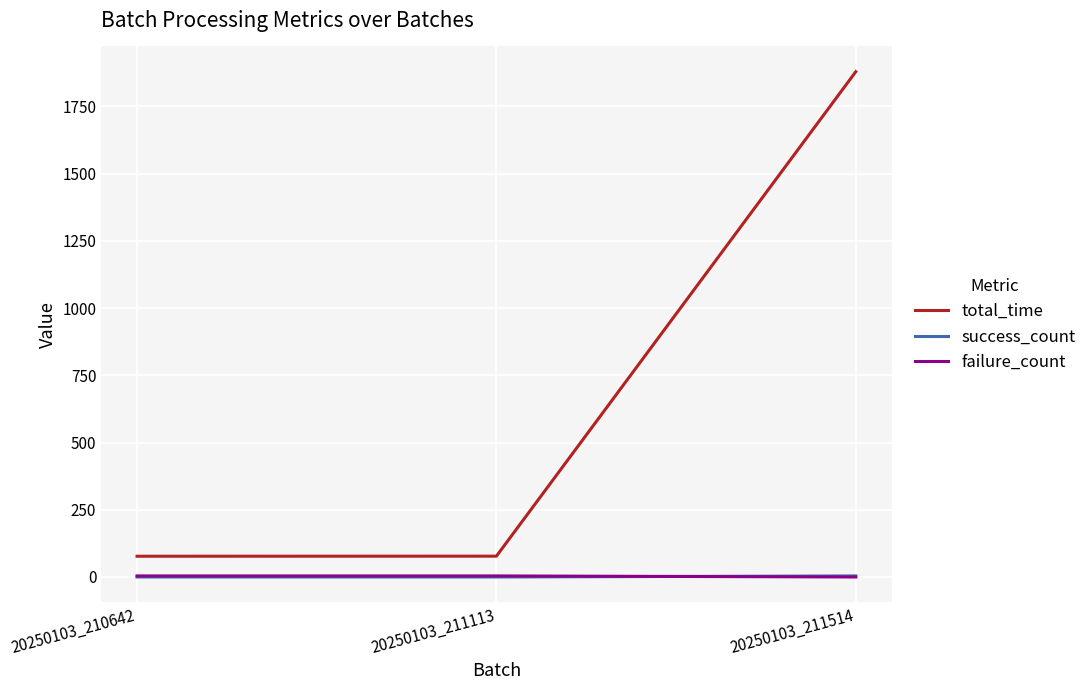

At how many categories does at least one series exceed 710?

1